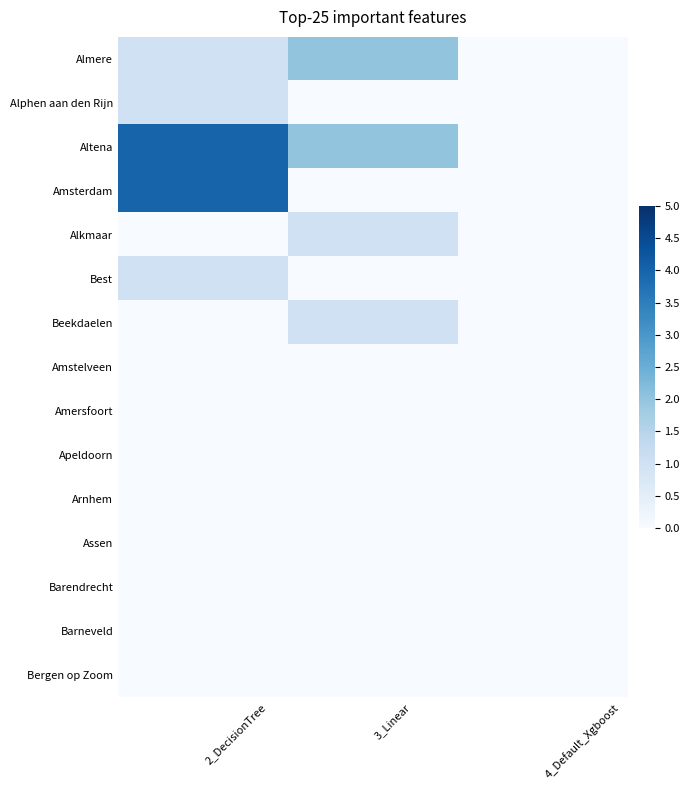

At 2_DecisionTree, list the series in order from smallest to largest.

Alkmaar, Beekdaelen, Amstelveen, Amersfoort, Apeldoorn, Arnhem, Assen, Barendrecht, Barneveld, Bergen op Zoom, Almere, Alphen aan den Rijn, Best, Altena, Amsterdam